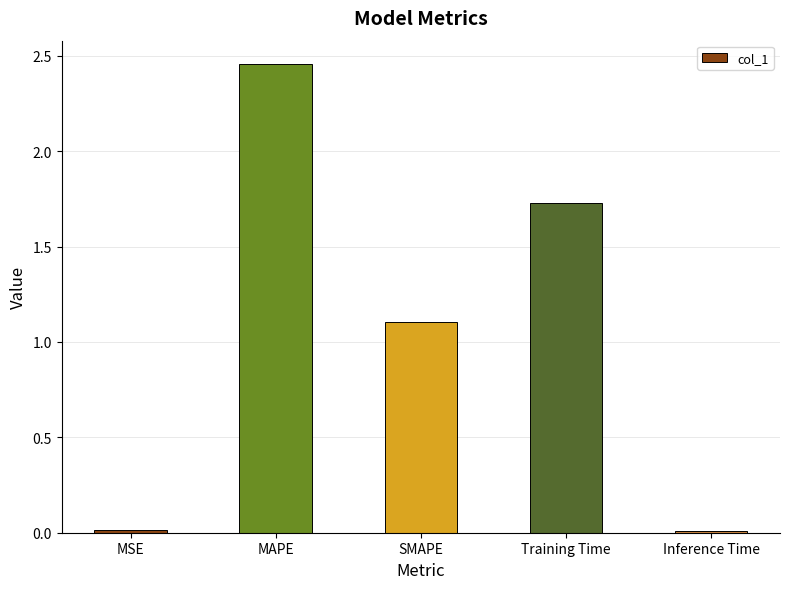

Which label corresponds to the largest value in the chart?

MAPE